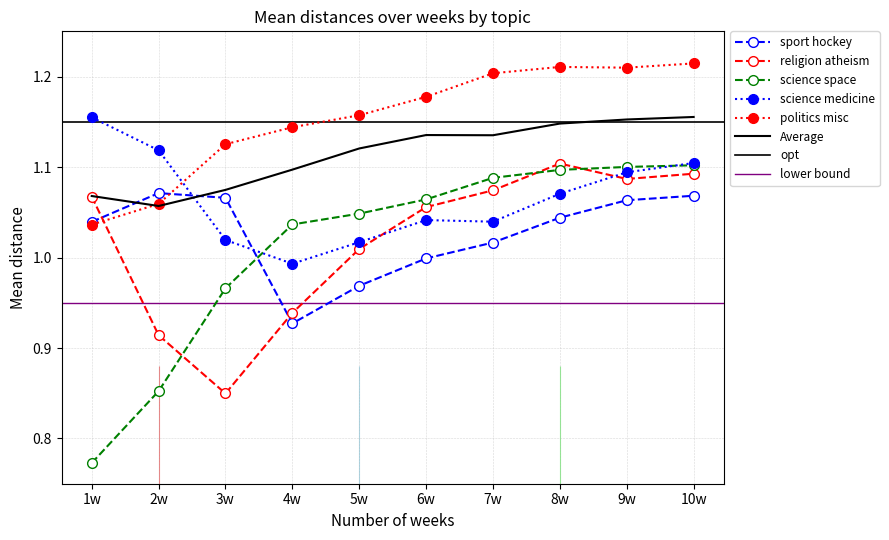

Which series has the largest range (max minus min)?

science space